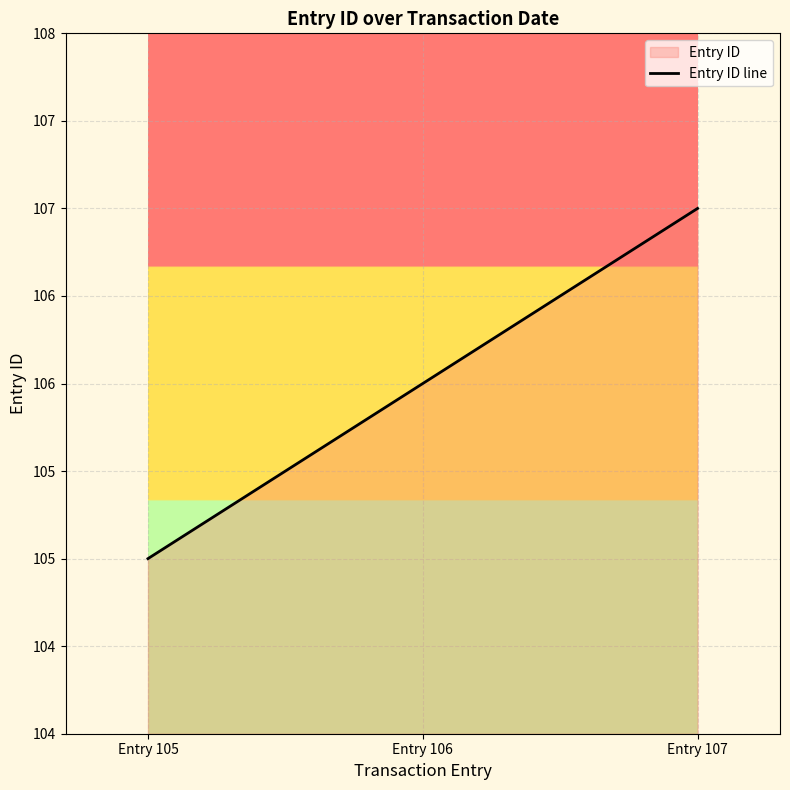

What is the sum of all values?

318